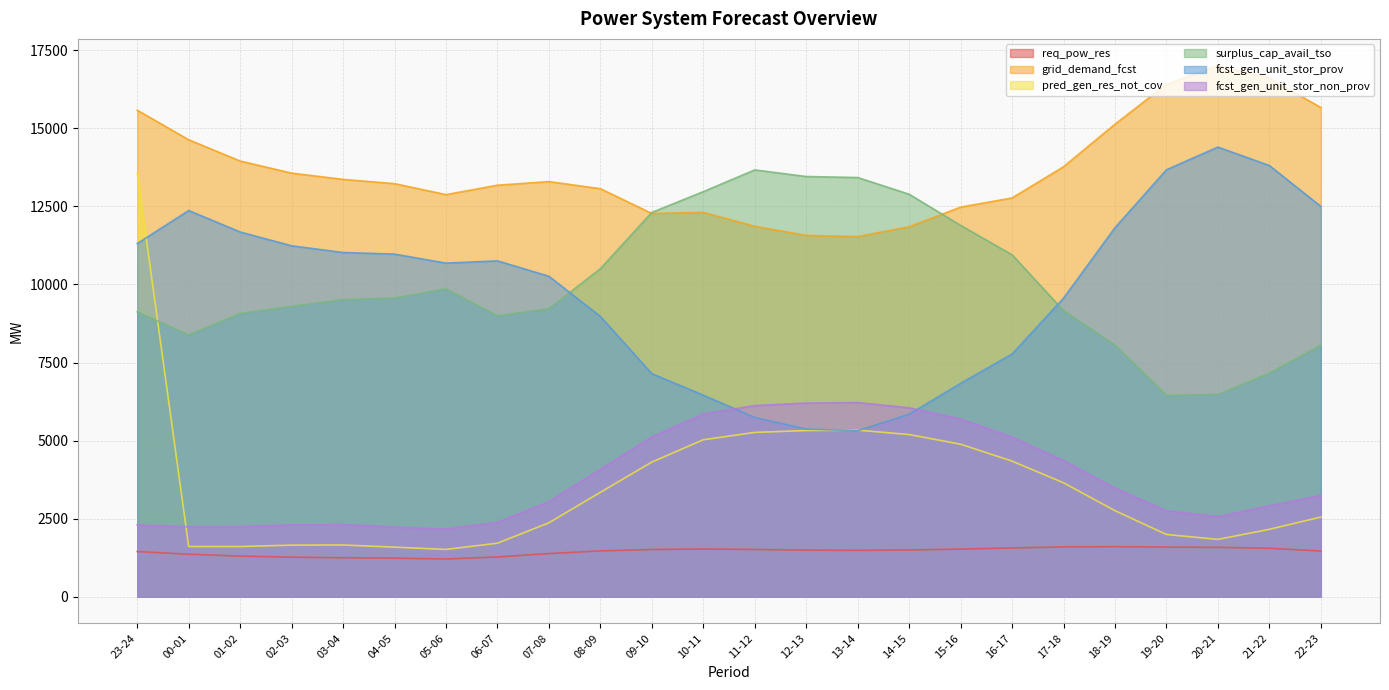

What are all the series names shown in the legend?

req_pow_res, grid_demand_fcst, pred_gen_res_not_cov, surplus_cap_avail_tso, fcst_gen_unit_stor_prov, fcst_gen_unit_stor_non_prov